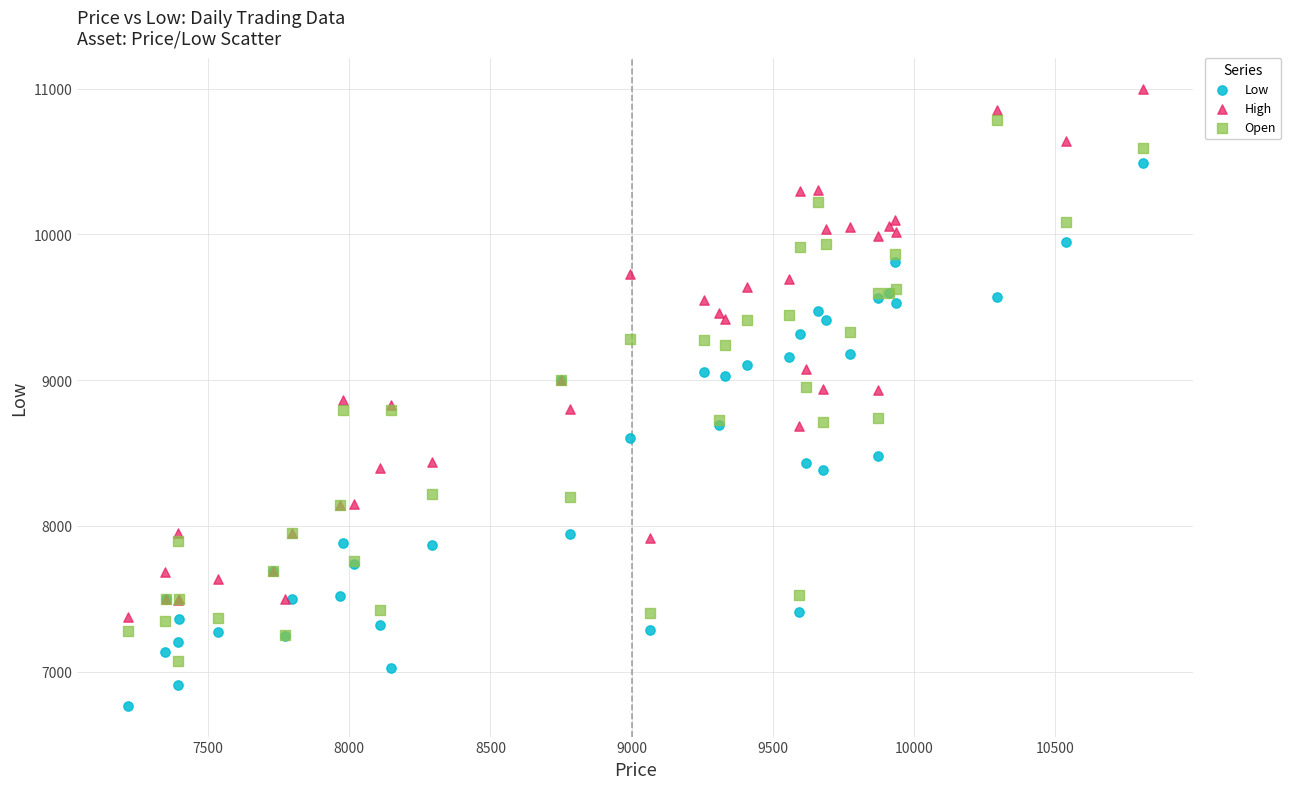

Which series contains the highest Y value?

High